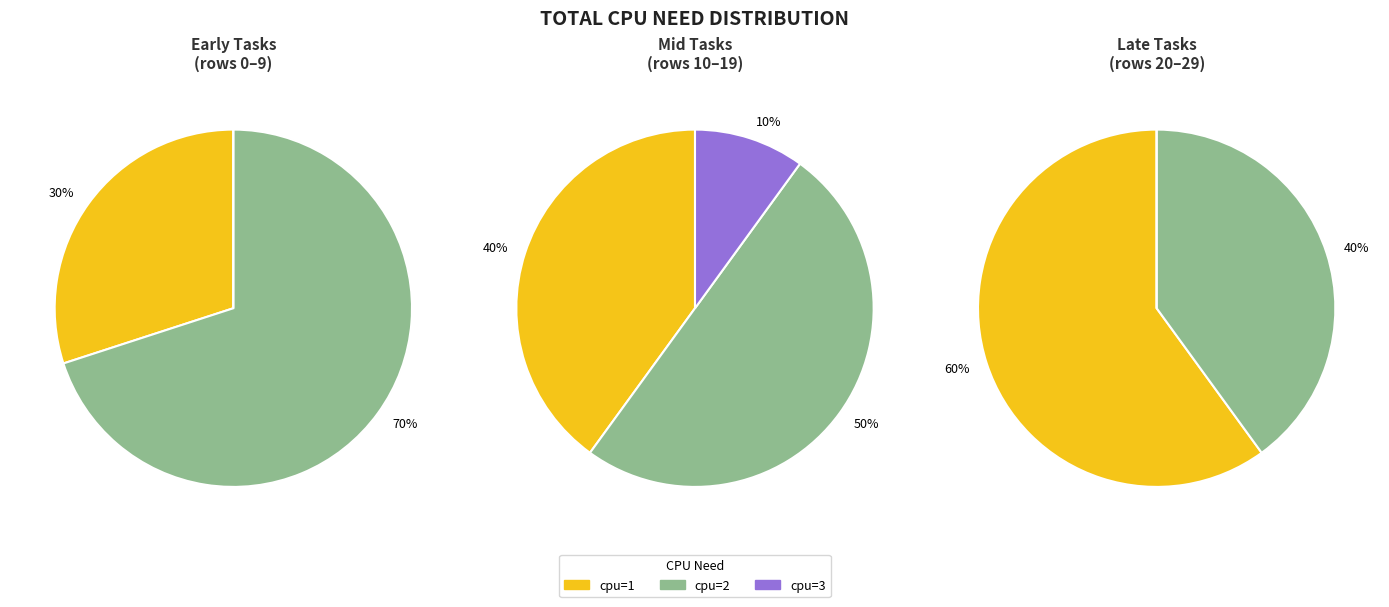

Rank the categories by value from lowest to highest.

cpu_need_3, cpu_need_1, cpu_need_2